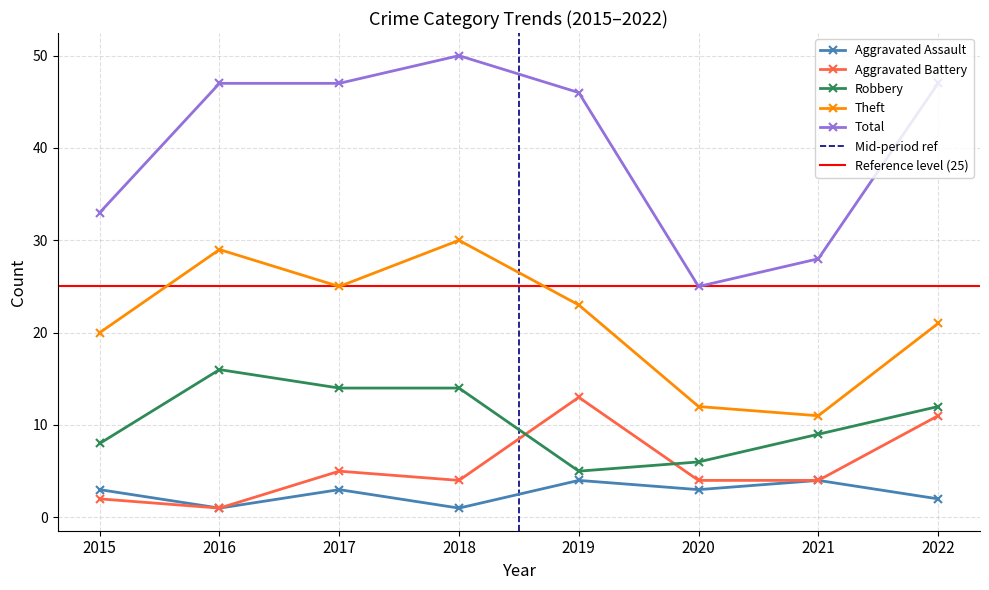

Where is the first local maximum for Total?

2018